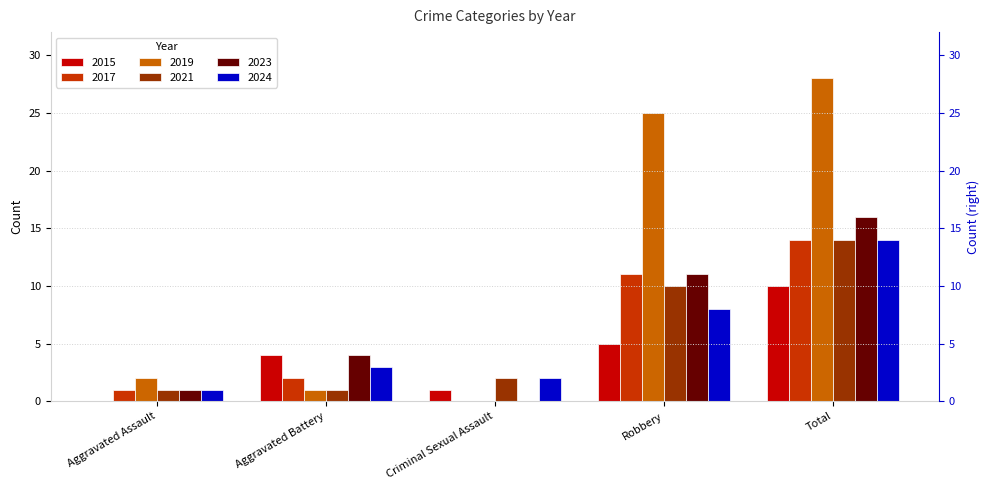

Reading left to right, extract all data points from this chart.

2015: Aggravated Assault=0	Aggravated Battery=4	Criminal Sexual Assault=1	Robbery=5	Total=10
2017: Aggravated Assault=1	Aggravated Battery=2	Criminal Sexual Assault=0	Robbery=11	Total=14
2019: Aggravated Assault=2	Aggravated Battery=1	Criminal Sexual Assault=0	Robbery=25	Total=28
2021: Aggravated Assault=1	Aggravated Battery=1	Criminal Sexual Assault=2	Robbery=10	Total=14
2023: Aggravated Assault=1	Aggravated Battery=4	Criminal Sexual Assault=0	Robbery=11	Total=16
2024: Aggravated Assault=1	Aggravated Battery=3	Criminal Sexual Assault=2	Robbery=8	Total=14